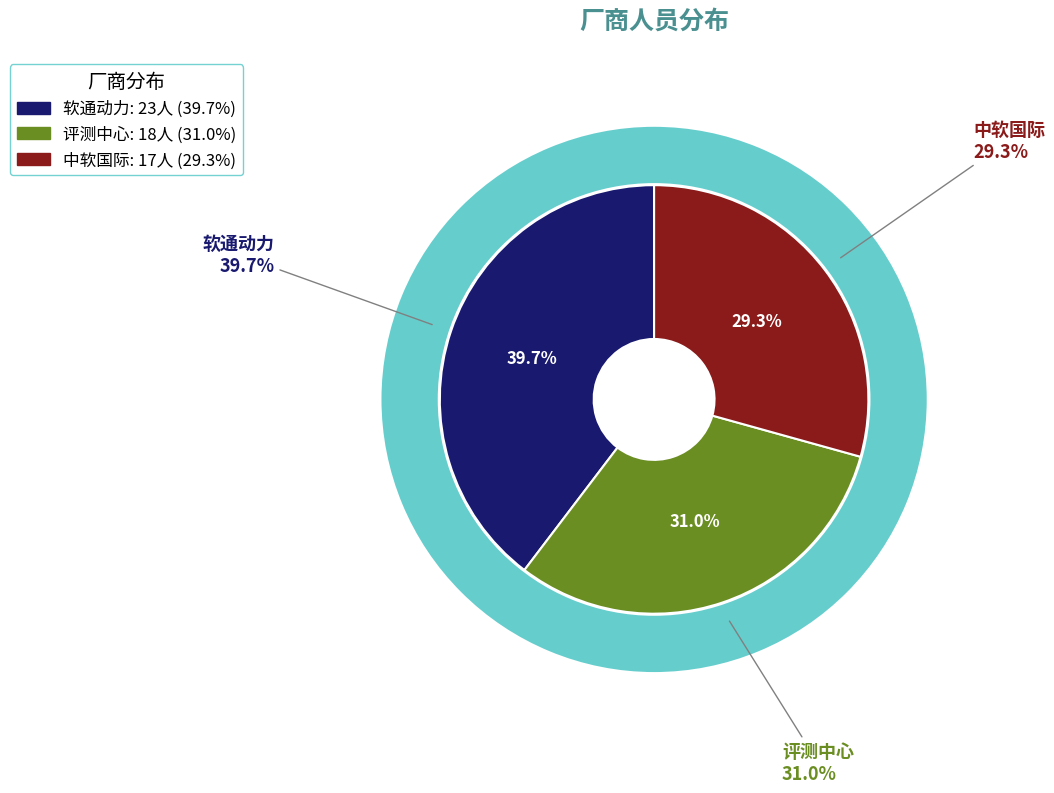

True or false: 软通动力 accounts for 40% of the total.

True